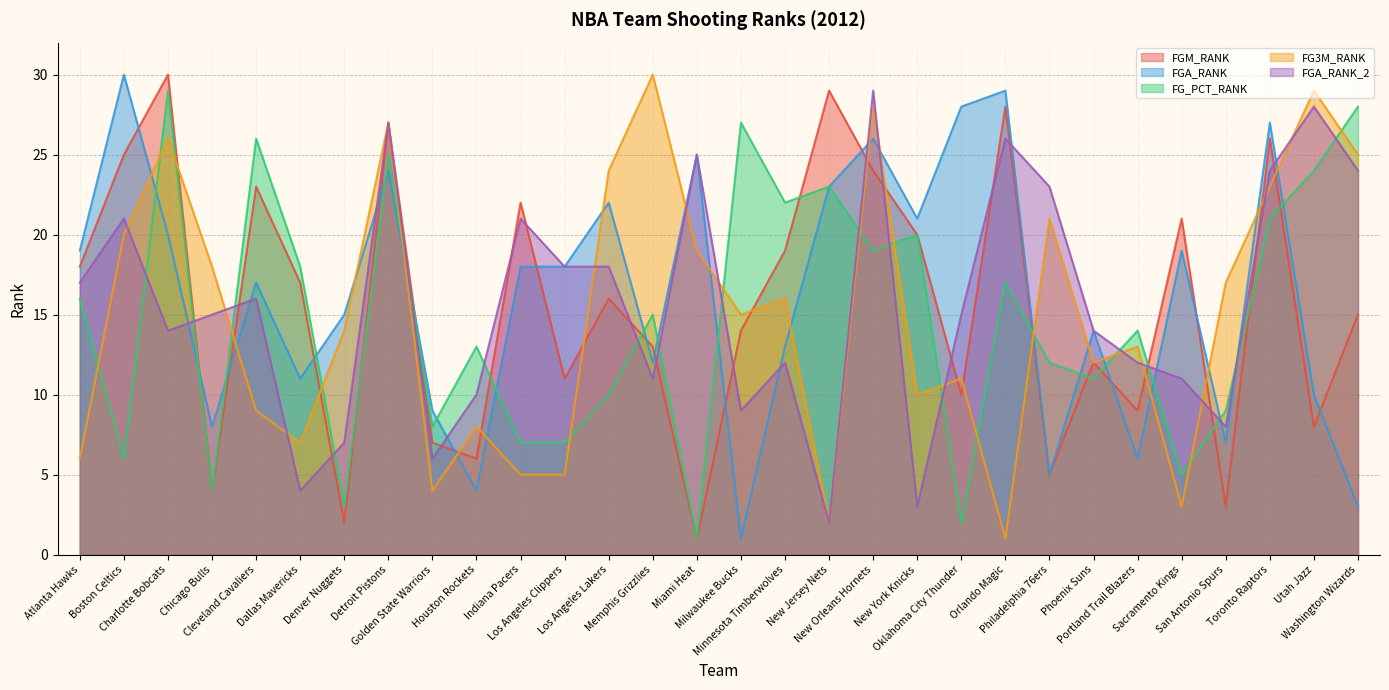

At which label does FG_PCT_RANK reach its minimum?

Miami Heat